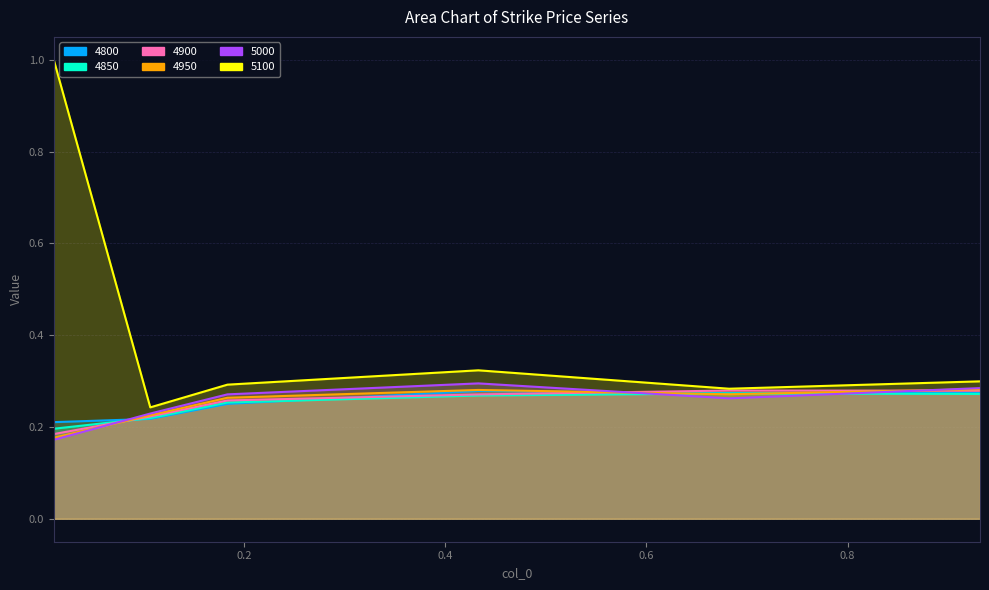

How many intersections are there between 4950 and 4900?

3